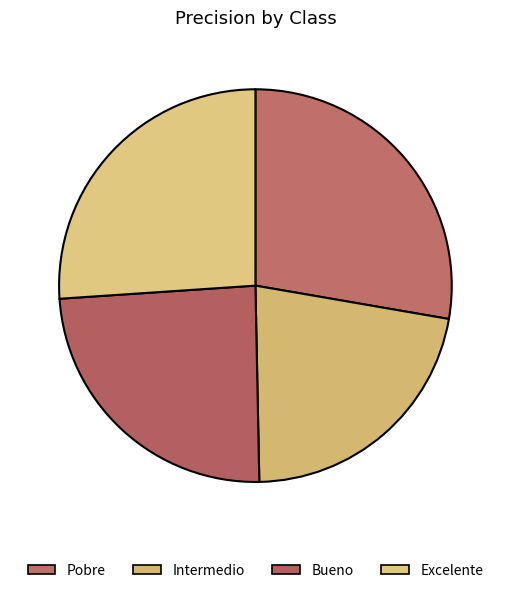

Does any single category account for the majority?

No